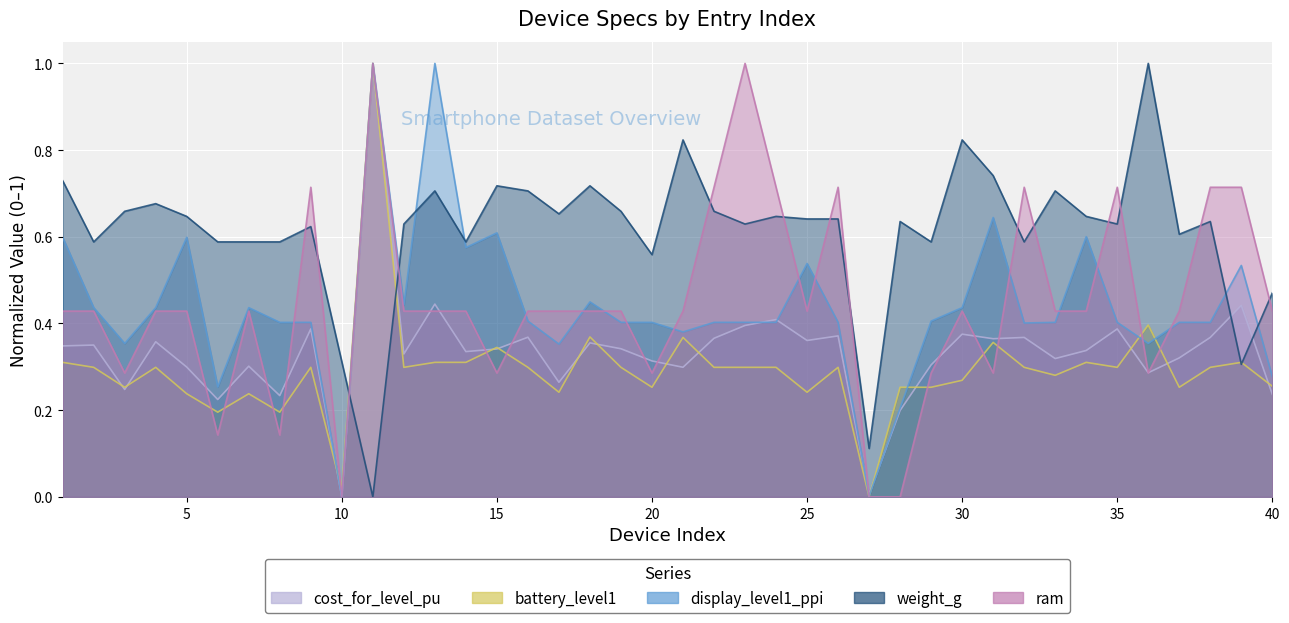

At which category does the chart reach its minimum across all series?

10